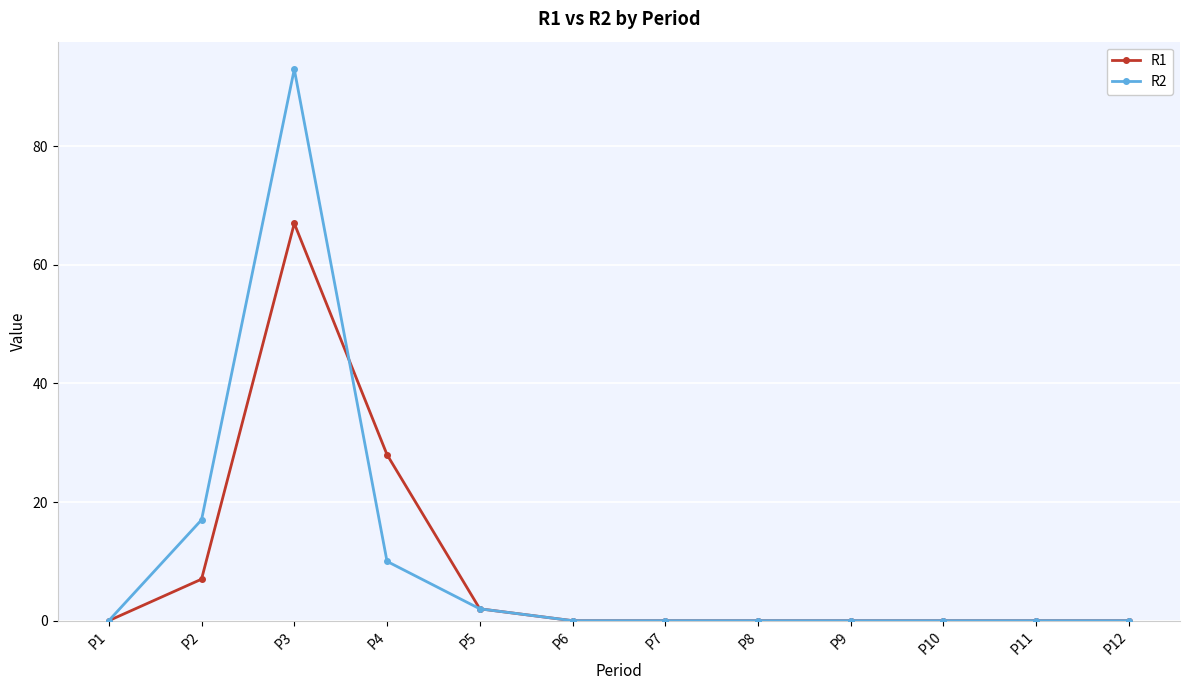

Reading right to left, extract all data points from this chart.

R1: P12=0	P11=0	P10=0	P9=0	P8=0	P7=0	P6=0	P5=2	P4=28	P3=67	P2=7	P1=0
R2: P12=0	P11=0	P10=0	P9=0	P8=0	P7=0	P6=0	P5=2	P4=10	P3=93	P2=17	P1=0